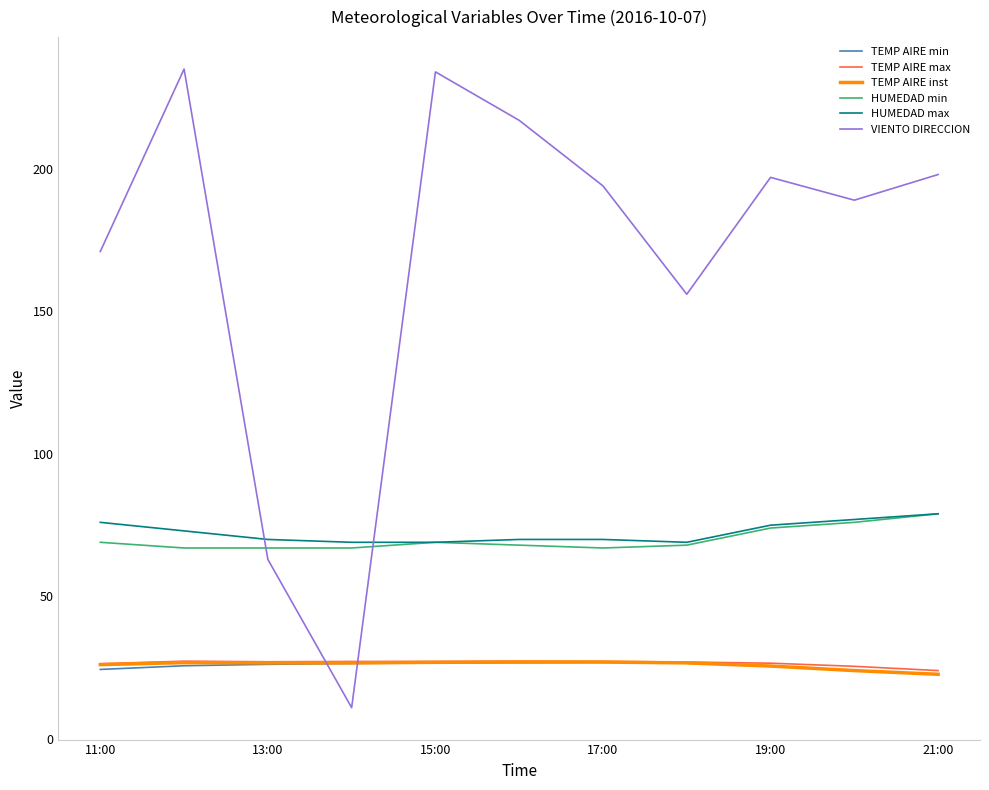

How many distinct data groups are displayed?

6